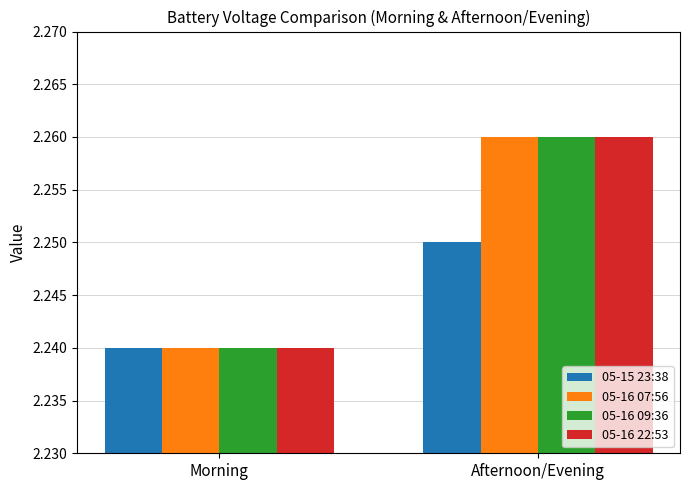

At which label does 05-16 07:56 reach its minimum?

Morning